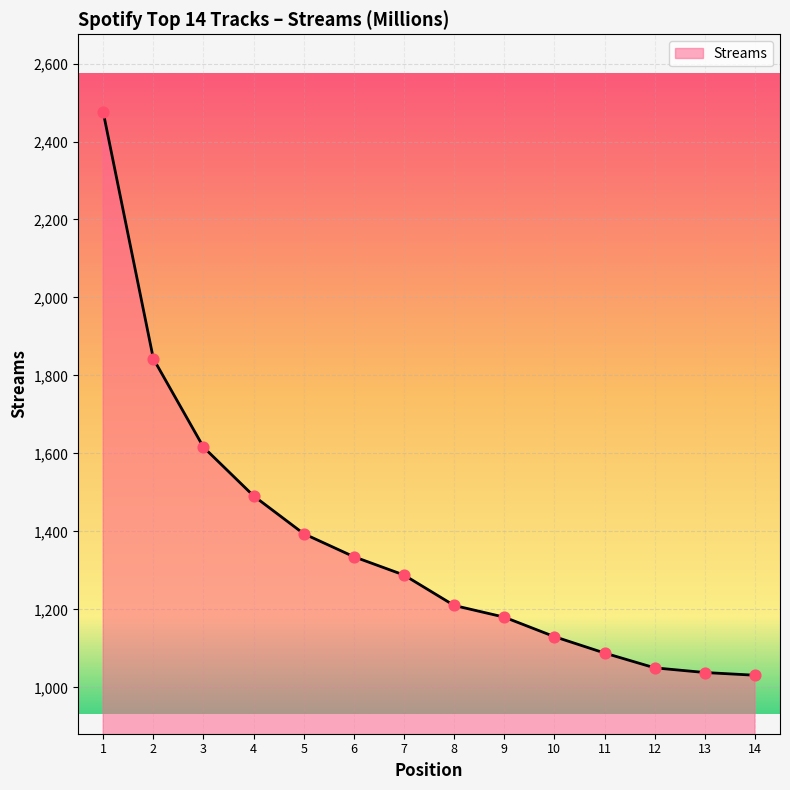

What is the change in value from 12 to 13?

-12